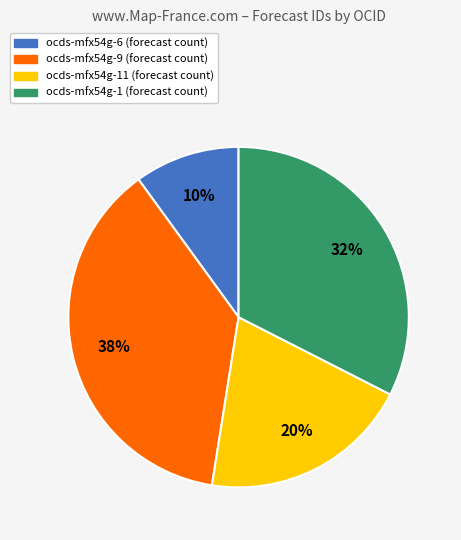

Is there any slice that represents more than half of the pie?

No